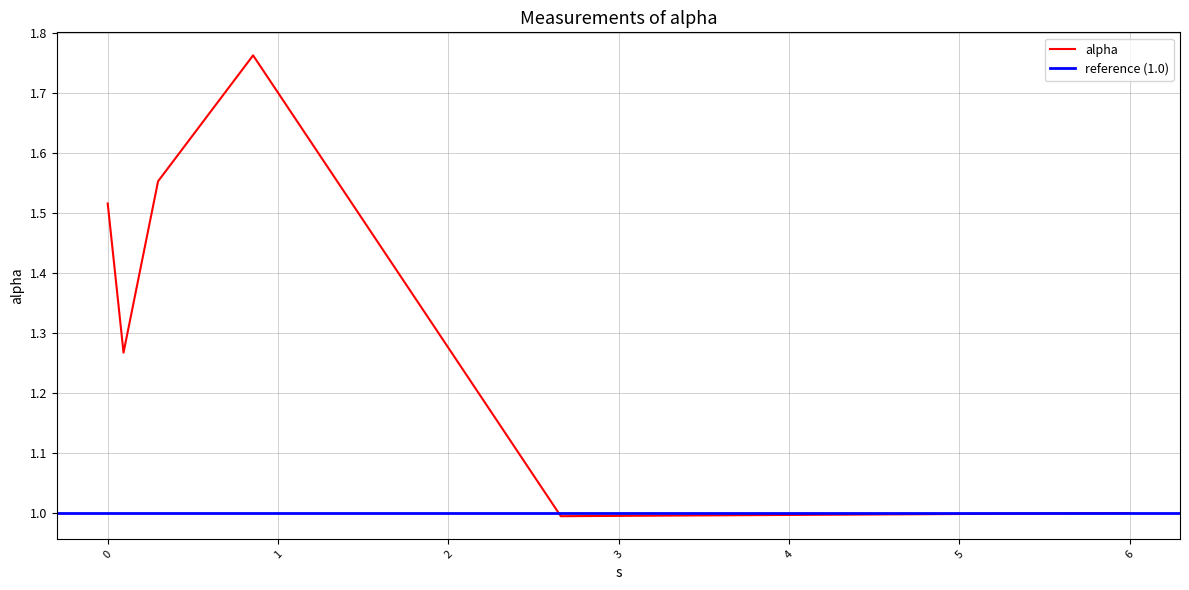

List the labels in order of value, smallest first.

2.6598441341125096, 5.9950344246621565, 0.09282265536207435, 0.0, 0.2955236756343942, 0.8534145669457697